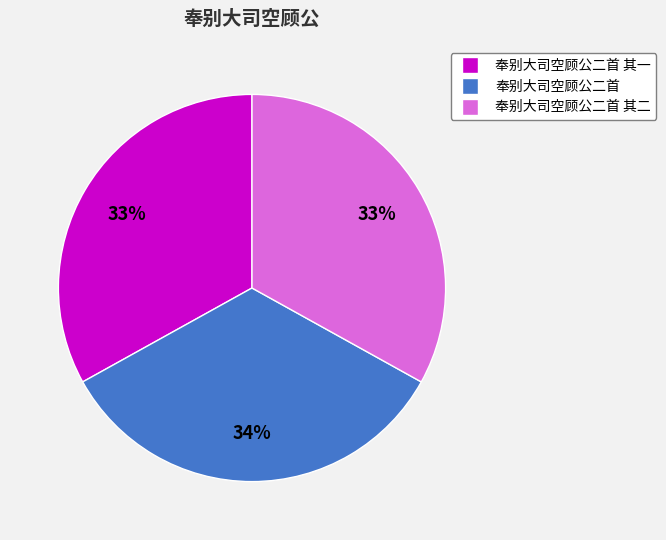

Is there any slice that represents more than half of the pie?

No